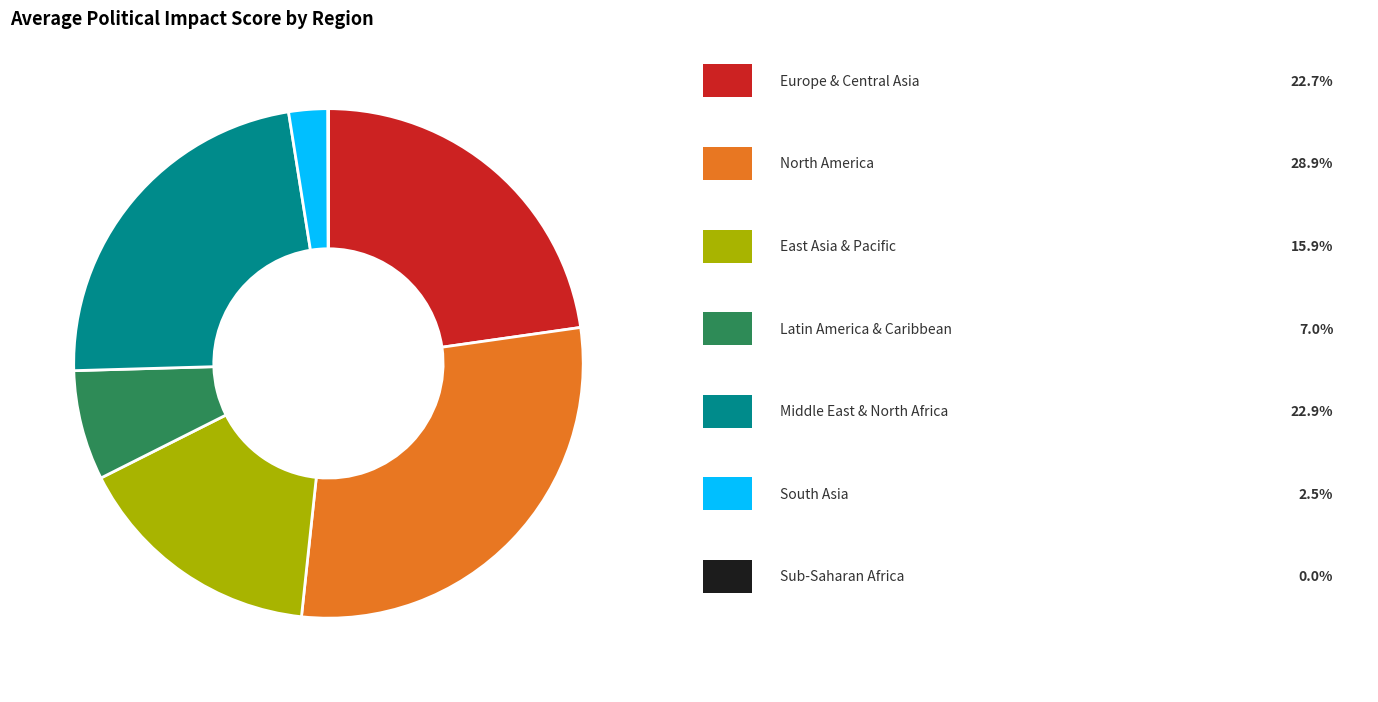

Does any single category account for the majority?

No